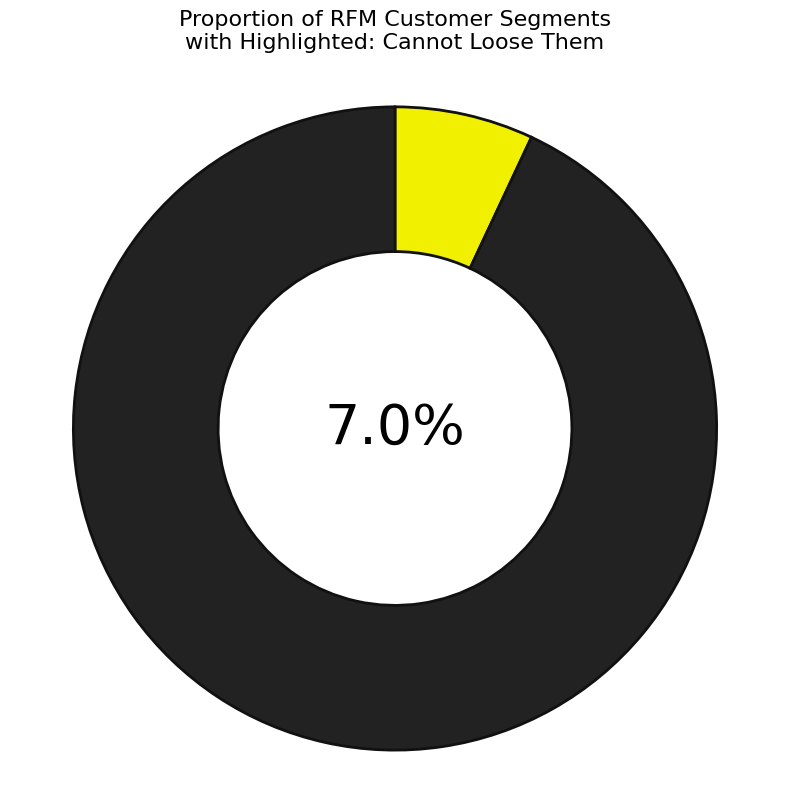

What percentage do Cannot Loose Them and Loyal together represent?

27.9%